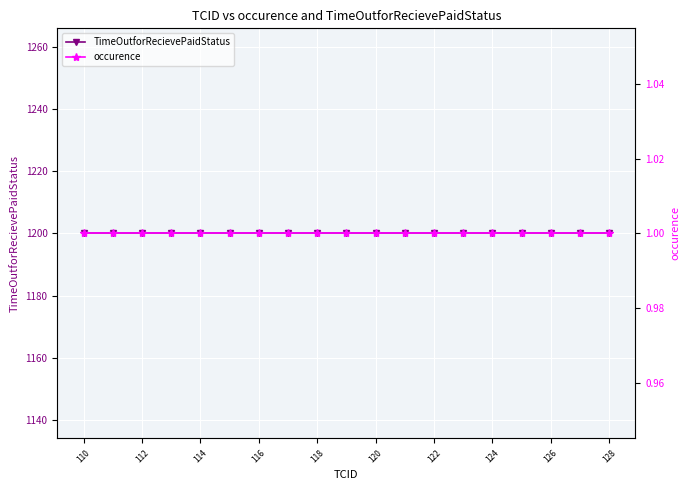

Reading right to left, what are all the values shown in this chart?

TimeOutforRecievePaidStatus: 1200	1200	1200	1200	1200	1200	1200	1200	1200	1200	1200	1200	1200	1200	1200	1200	1200	1200	1200
occurence: 1	1	1	1	1	1	1	1	1	1	1	1	1	1	1	1	1	1	1